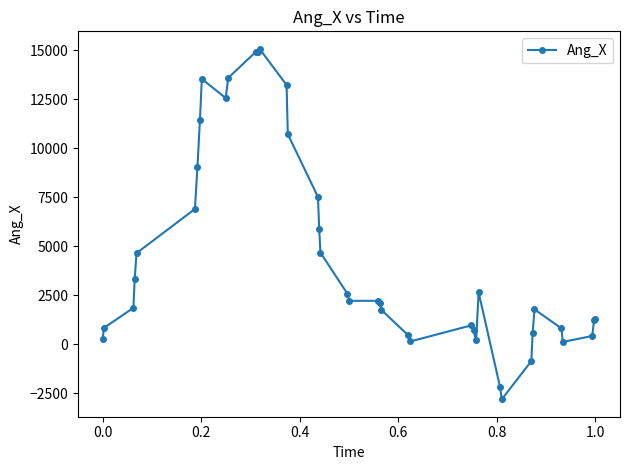

What is the average value?

4541